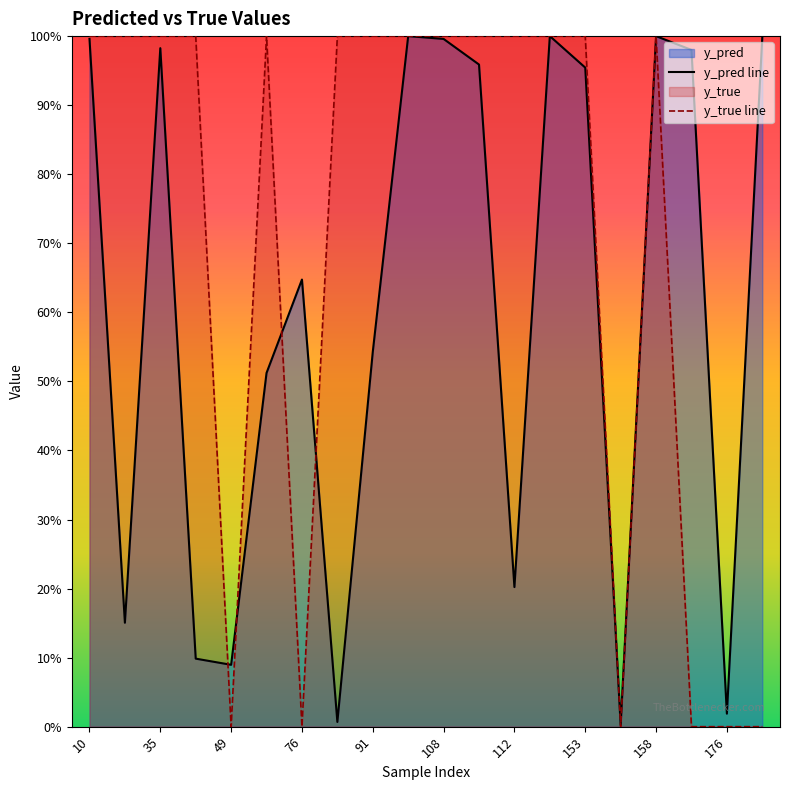

What is the difference between the second highest and second lowest values in the y_pred line series?

1.0